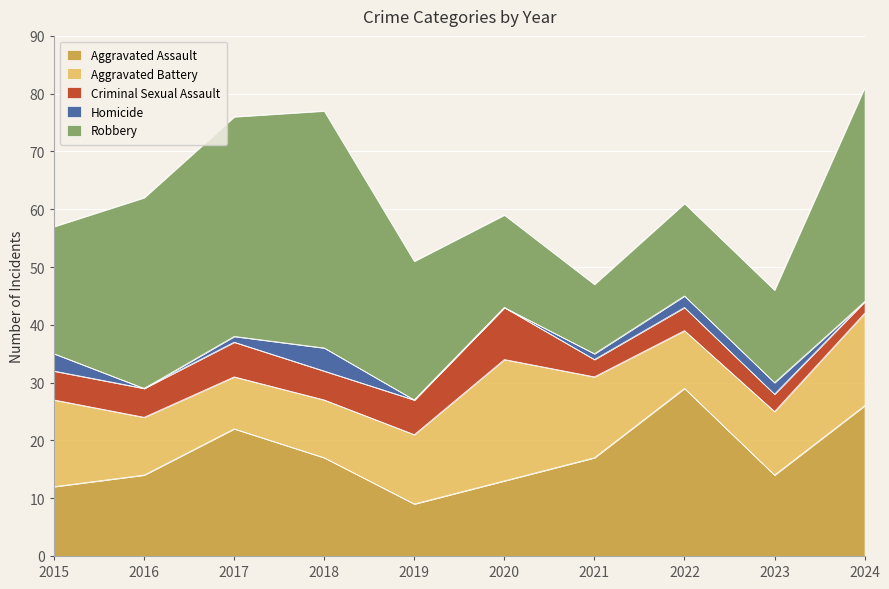

The value of Criminal Sexual Assault at 2018 is 1. True or false?

False